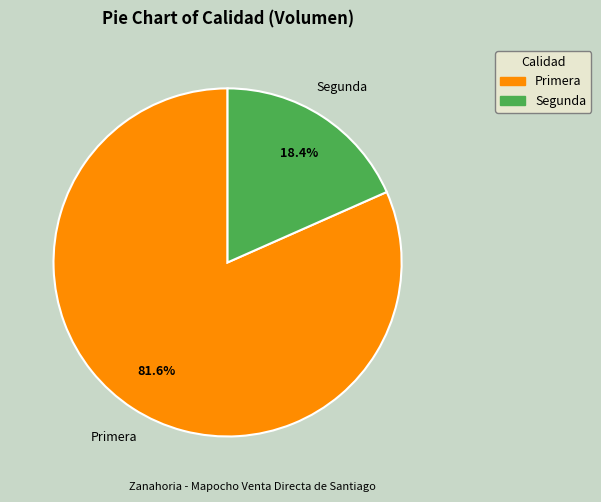

Which category accounts for the majority?

Primera